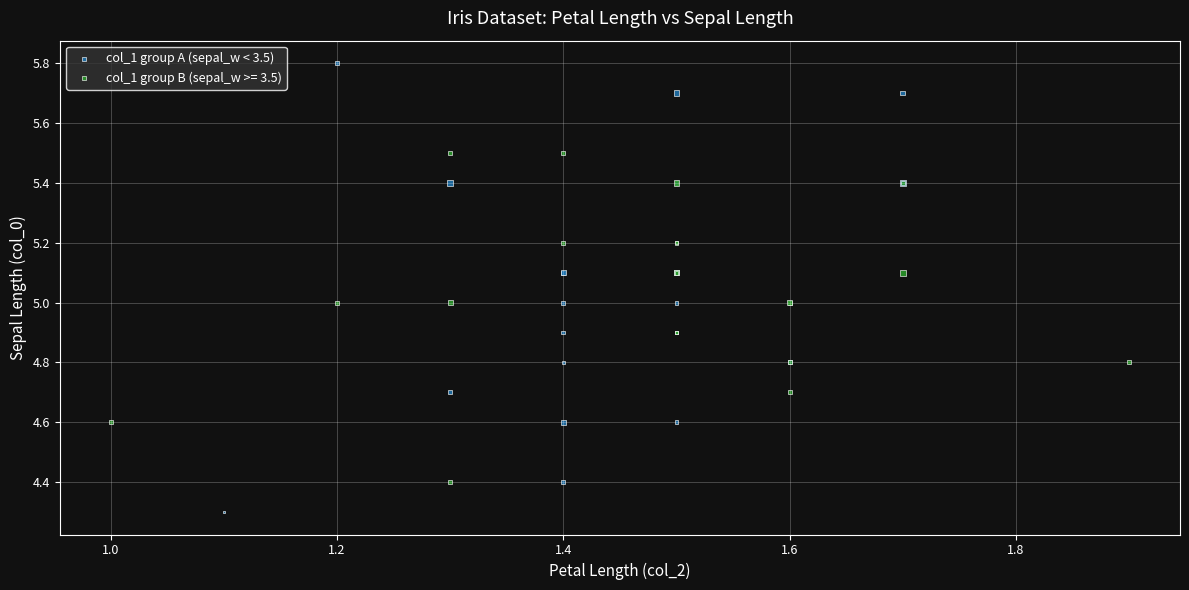

Which series reaches the maximum Y coordinate?

col_1 group A (sepal_w < 3.5)